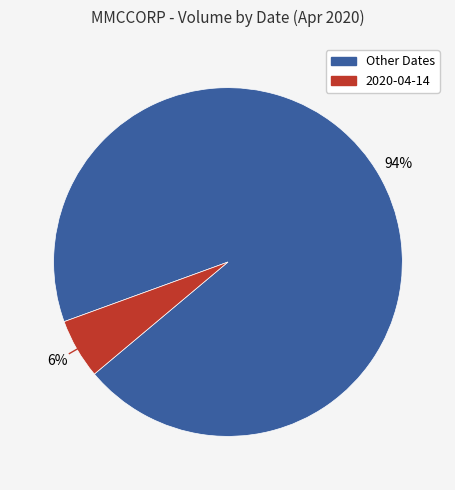

To the nearest percent, what is the average slice percentage?

50%